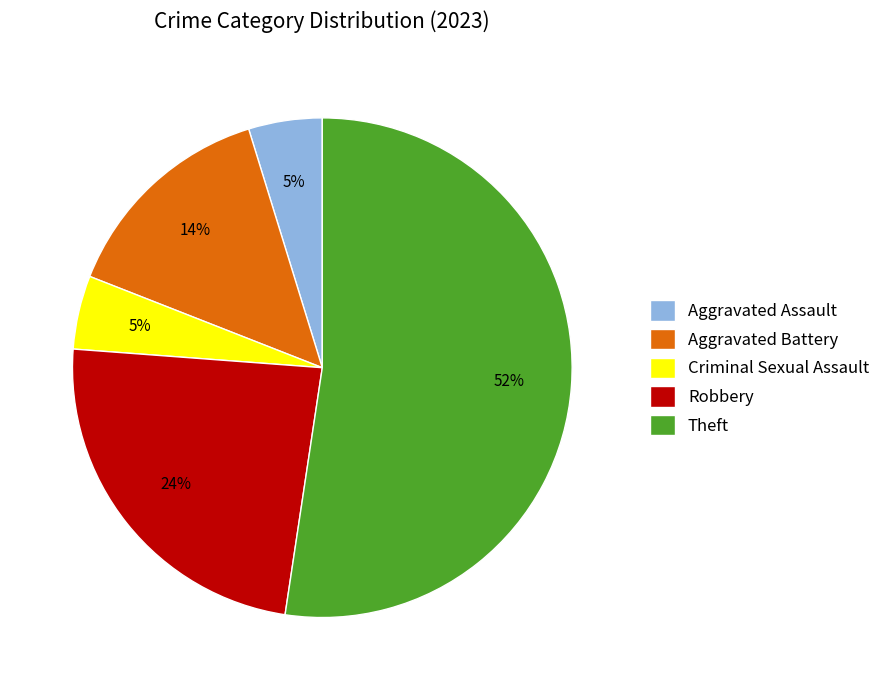

Do Theft and Criminal Sexual Assault together represent more than half of the pie?

Yes